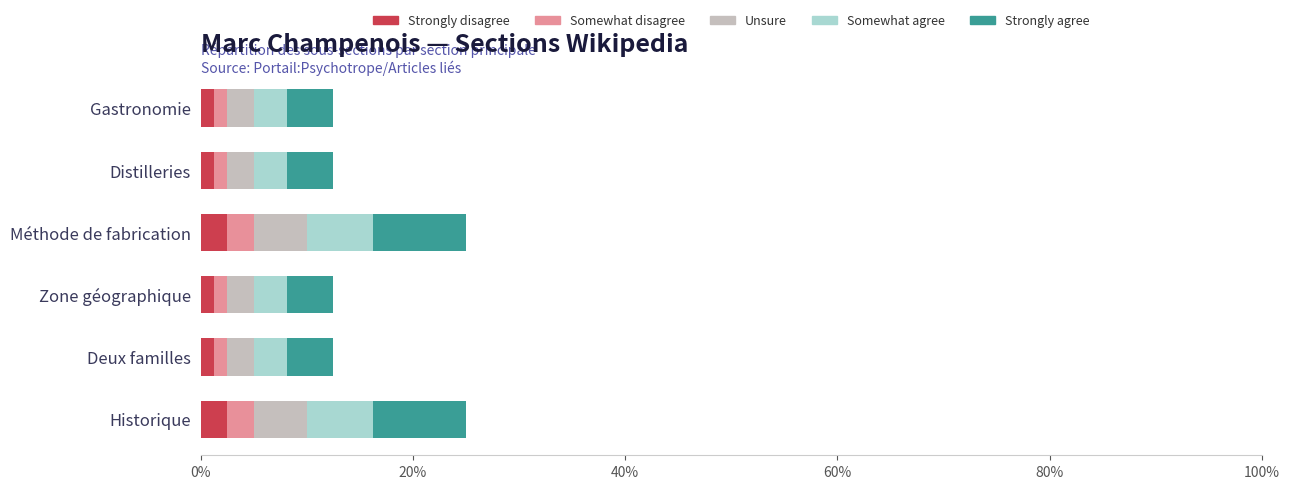

What is the average value of the Strongly disagree series?

1.7